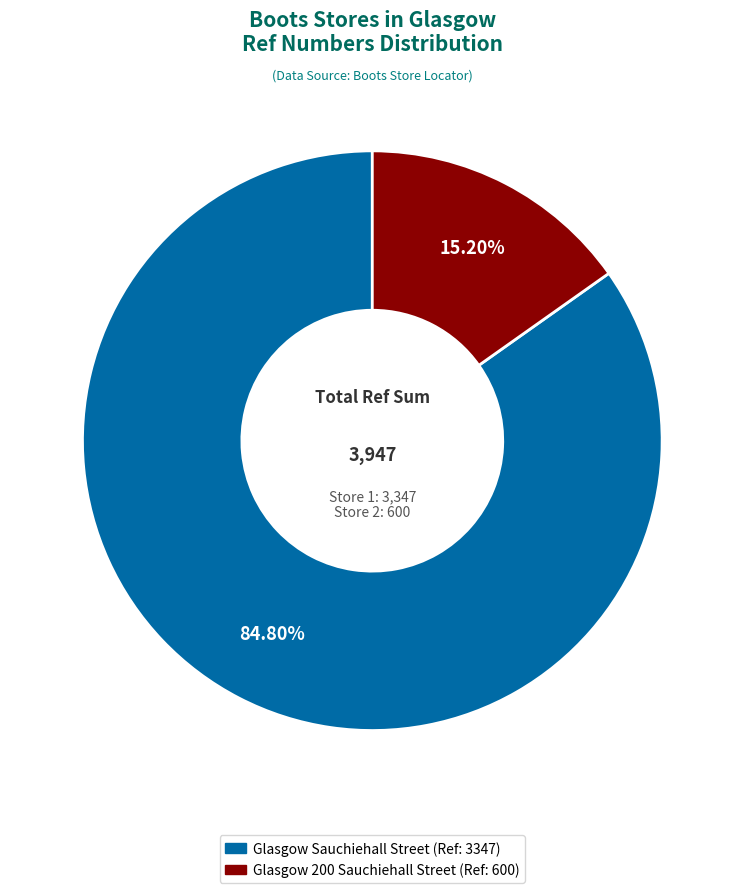

Does any single category account for the majority?

Yes